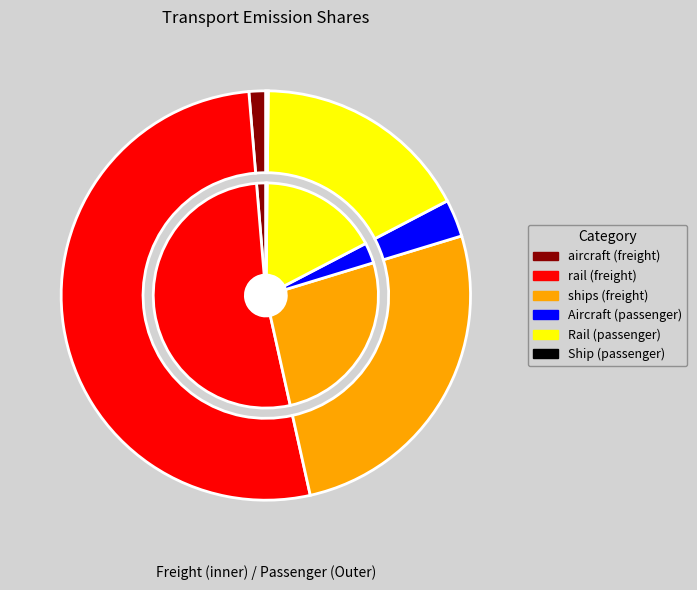

What is the total percentage of rail (freight) and Ship (passenger)?

52.3%